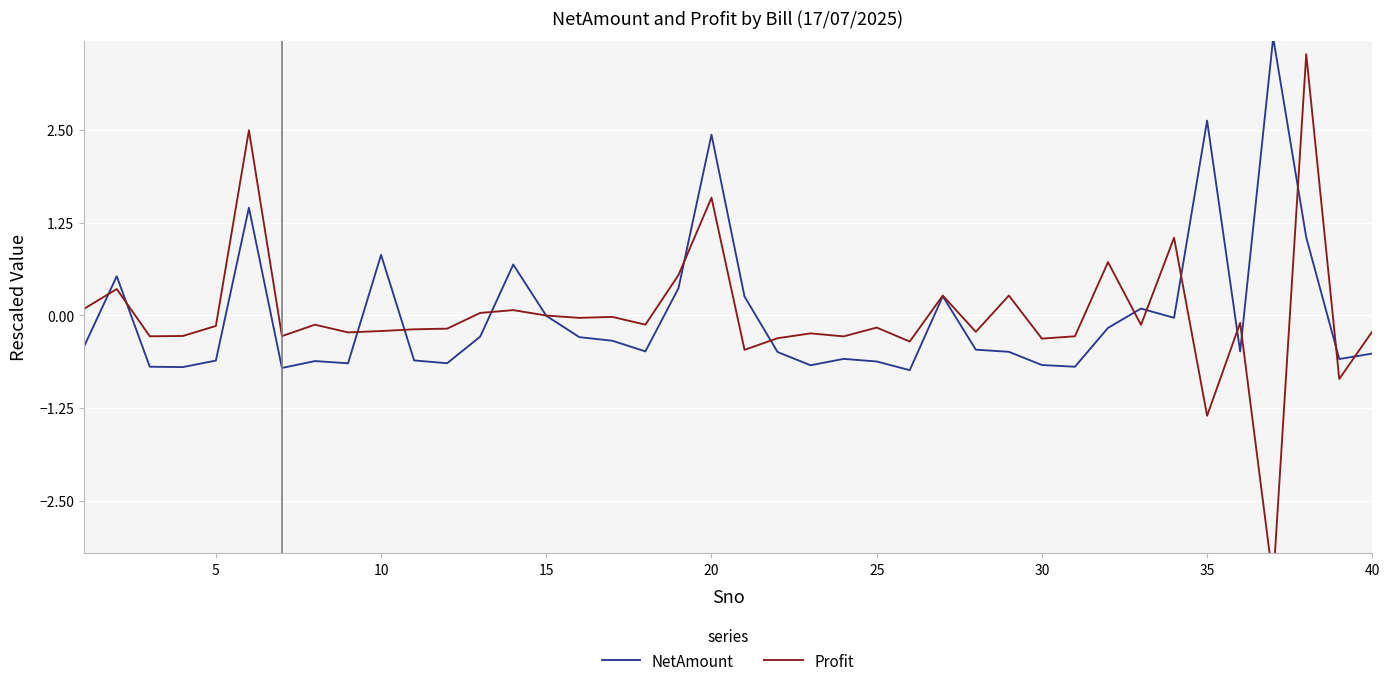

What is the minimum value for NetAmount?

-0.7